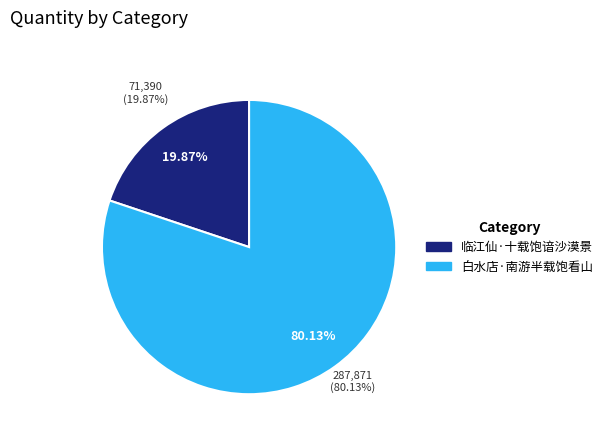

To the nearest percent, what percentage of the pie is 白水店·南游半载饱看山?

80%